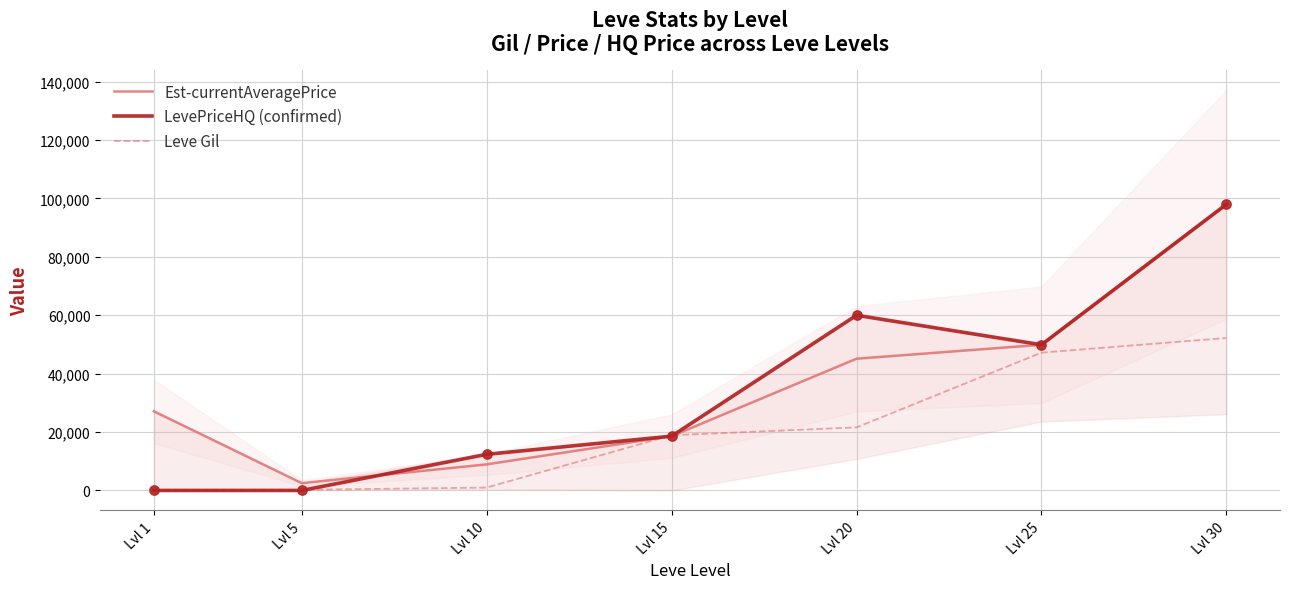

What are all the series names shown in the legend?

Est-currentAveragePrice, LevePriceHQ (confirmed), Leve Gil